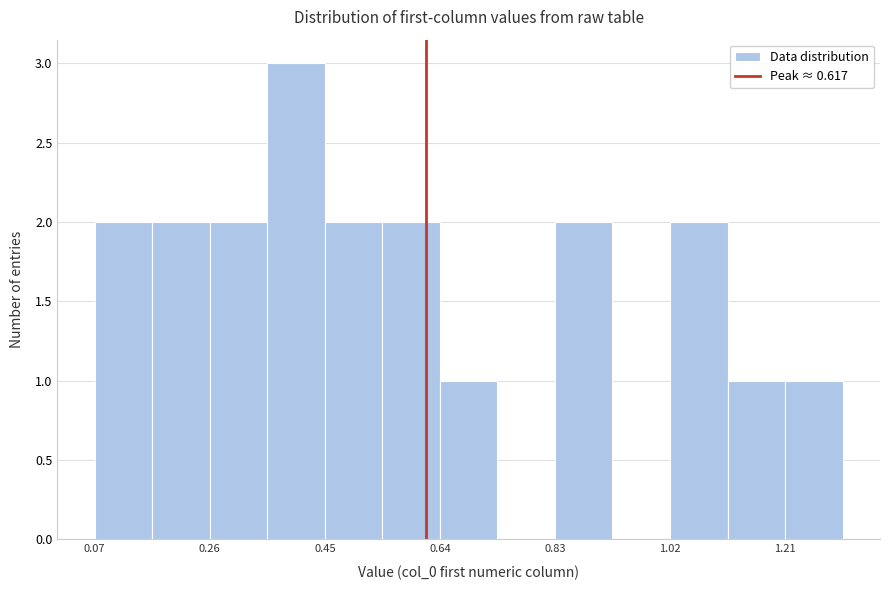

Reading left to right, list every bar in this chart as the range it spans on the x-axis followed by its height. Neither the bar edges nor the heights are printed on the chart, so give them approximately, as read against the axes.

0.08 to 0.16: 2
0.16 to 0.26: 2
0.26 to 0.36: 2
0.36 to 0.44: 3
0.44 to 0.54: 2
0.54 to 0.64: 2
0.64 to 0.74: 1
0.74 to 0.82: 0
0.82 to 0.92: 2
0.92 to 1.02: 0
1.02 to 1.12: 2
1.12 to 1.20: 1
1.20 to 1.30: 1